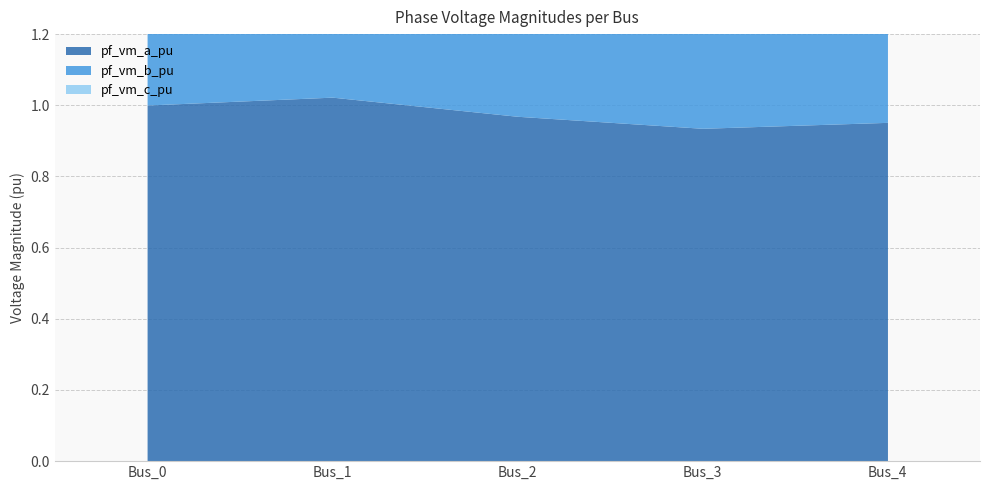

Is it true that pf_vm_a_pu equals 1.3 at Bus_2?

False